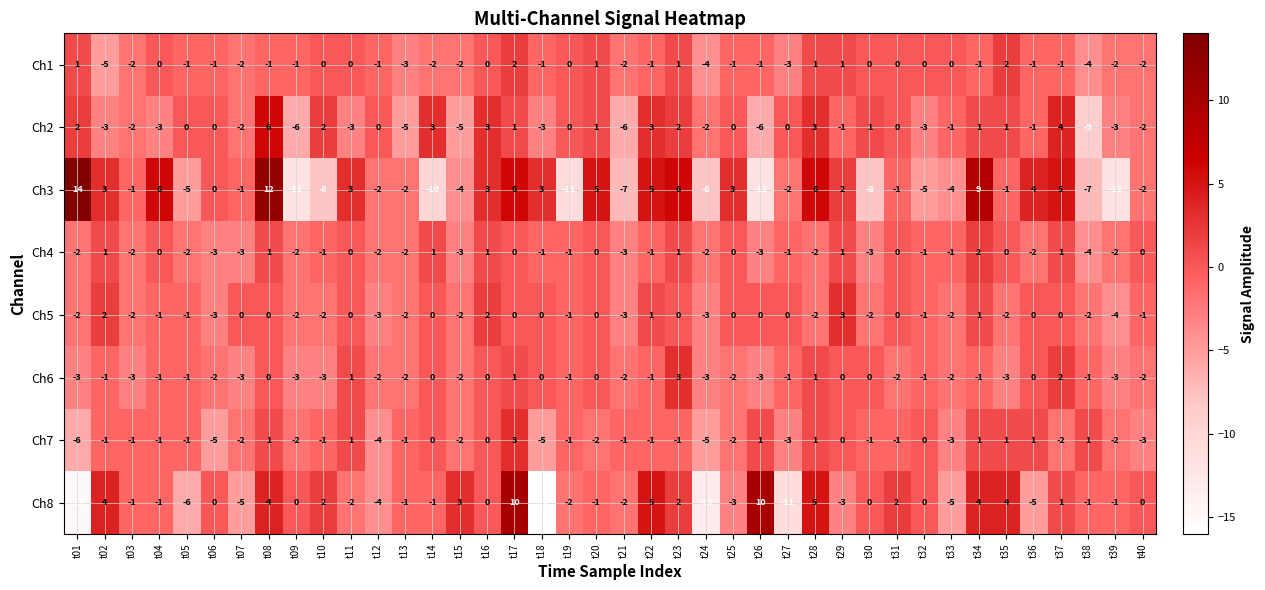

What is the total value across all series at t17?

23